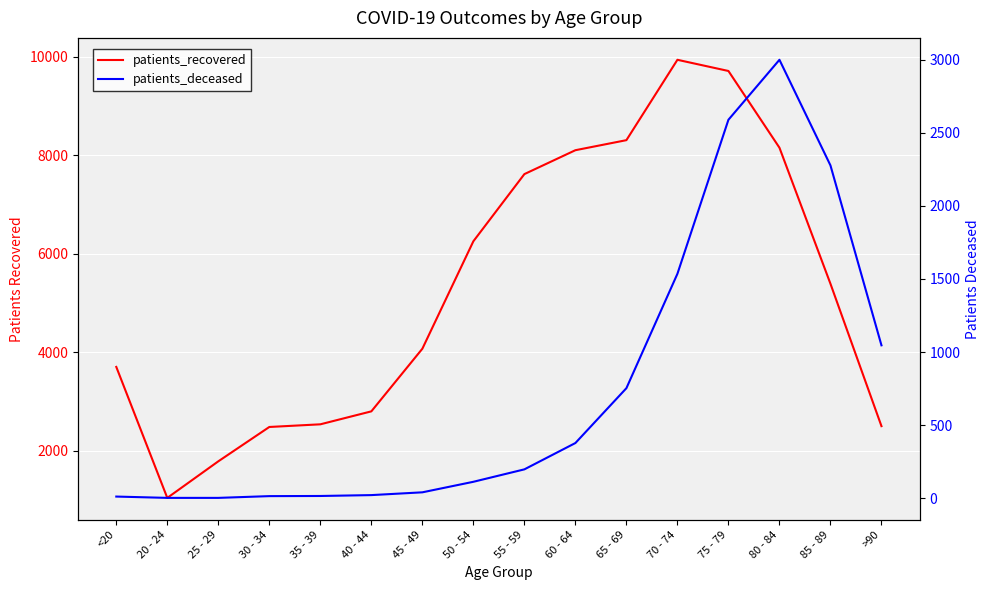

At which category is the sum across all series the highest?

75 - 79